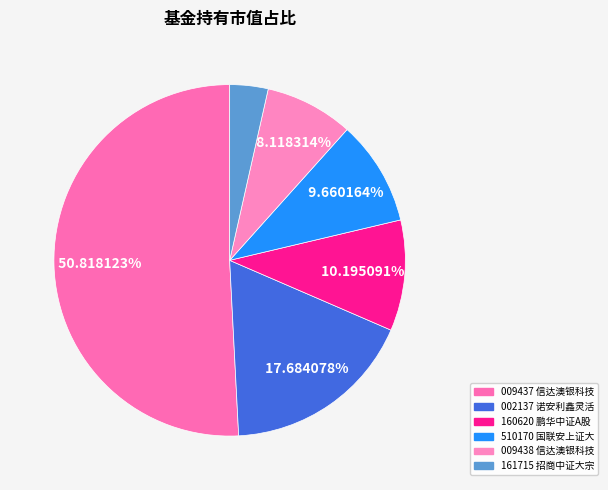

How many segments does this pie chart have?

6